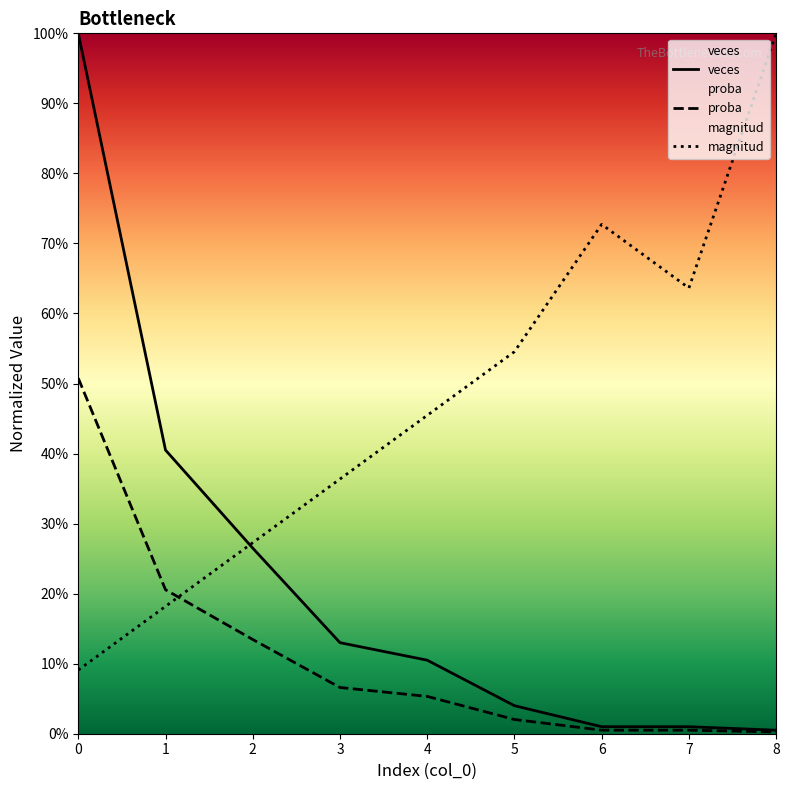

What is the spread (max minus min) of values at 8?

1.0